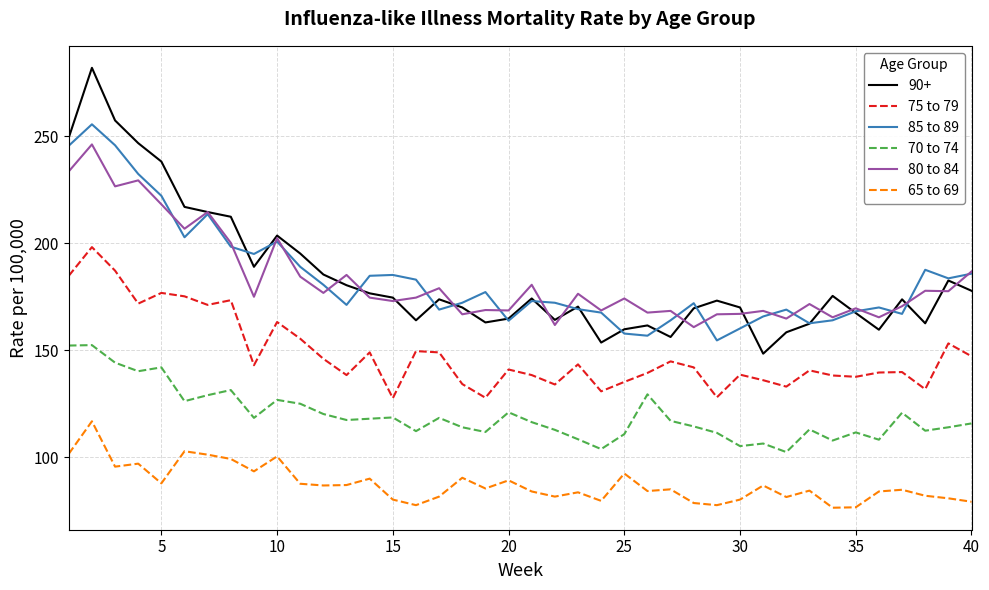

Count the number of categories in the chart.

40